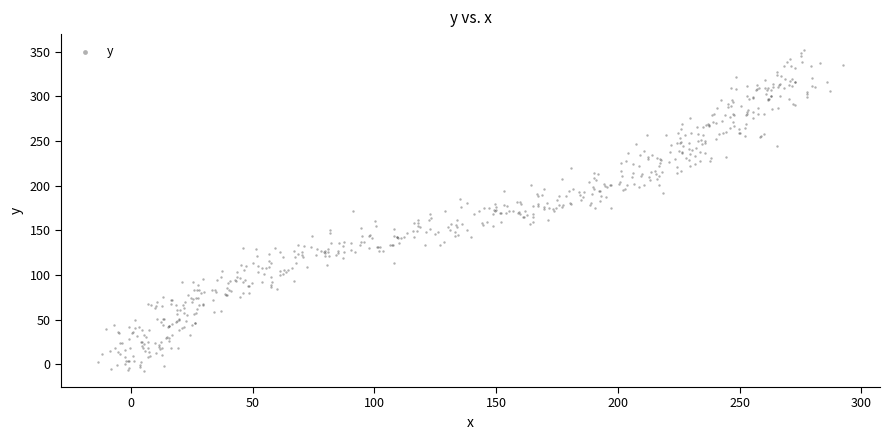

What is the range of X values (max minus min)?

305.8